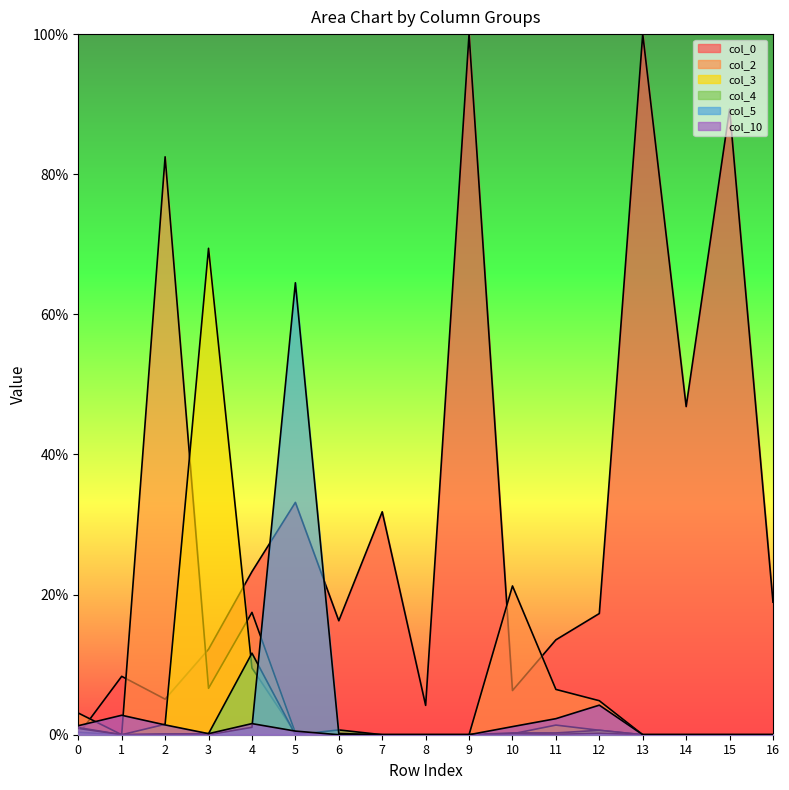

After their last crossing, which series has the higher values: col_3 or col_5?

col_5